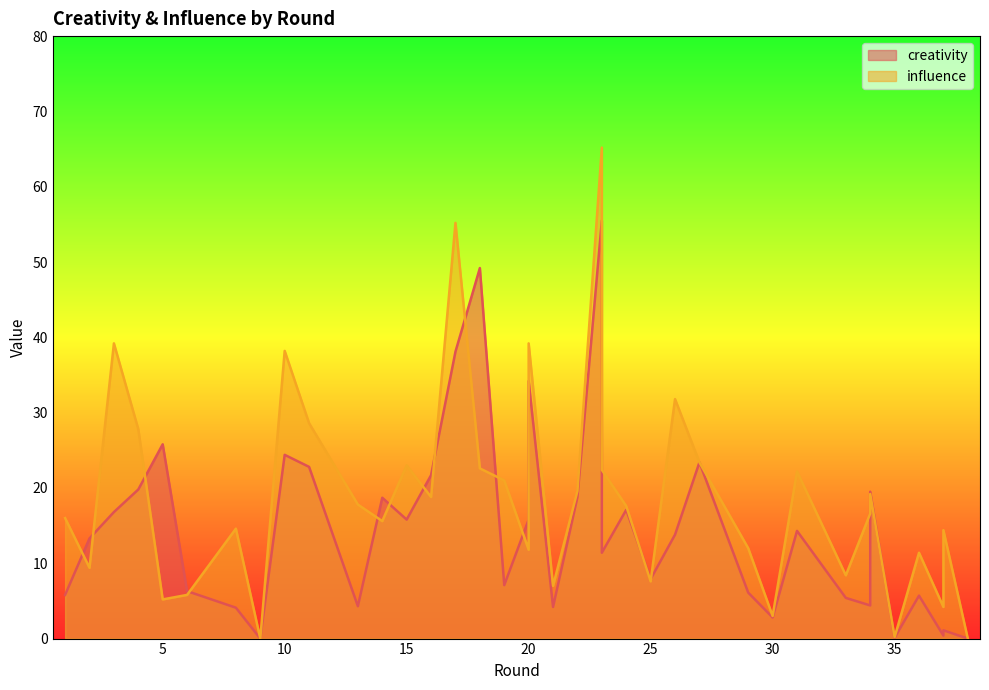

How many series are shown in this chart?

2